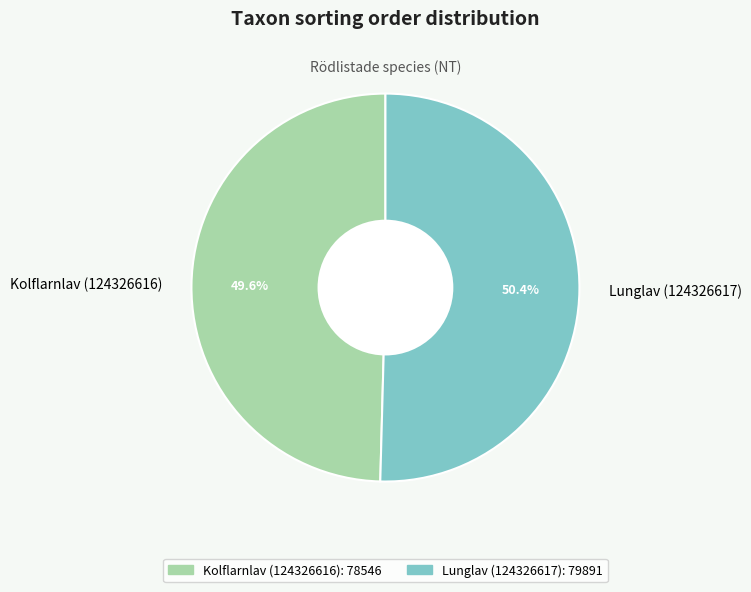

What percentage is the Kolflarnlav (124326616) slice, to the nearest percent?

50%